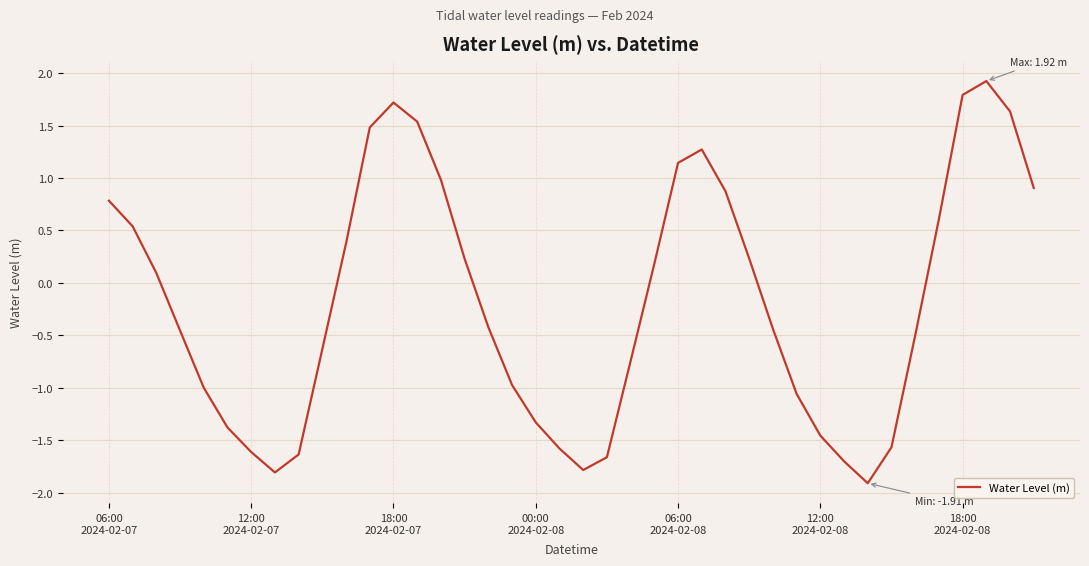

What is the maximum value shown in the chart?

1.9